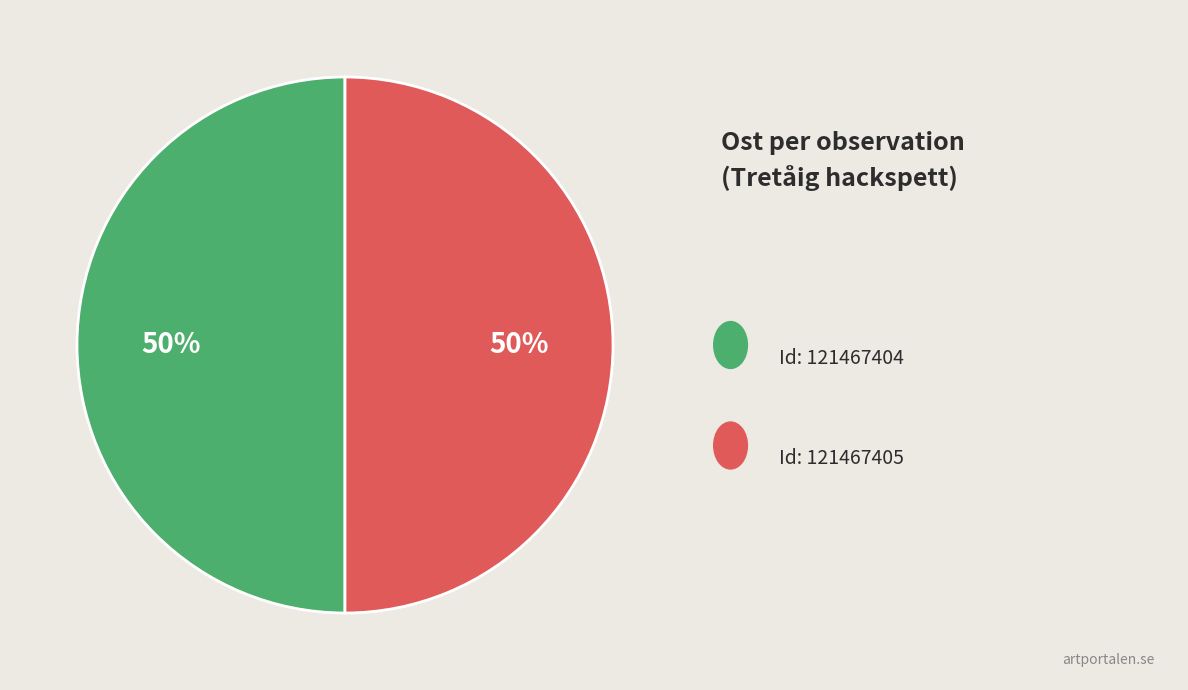

To the nearest percent, what is the average slice percentage?

50%